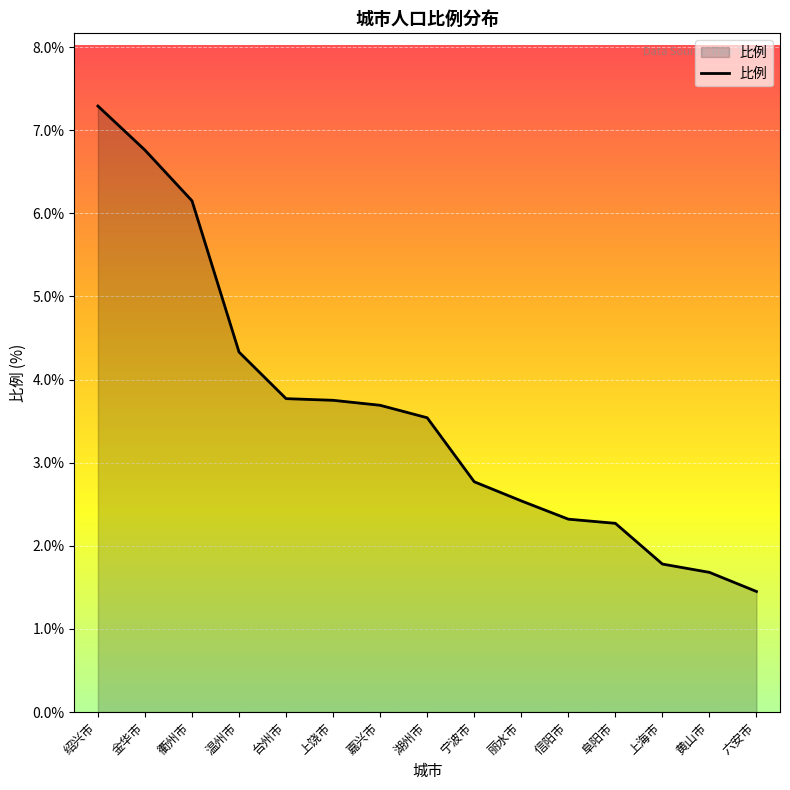

Which label corresponds to the smallest value in the chart?

六安市